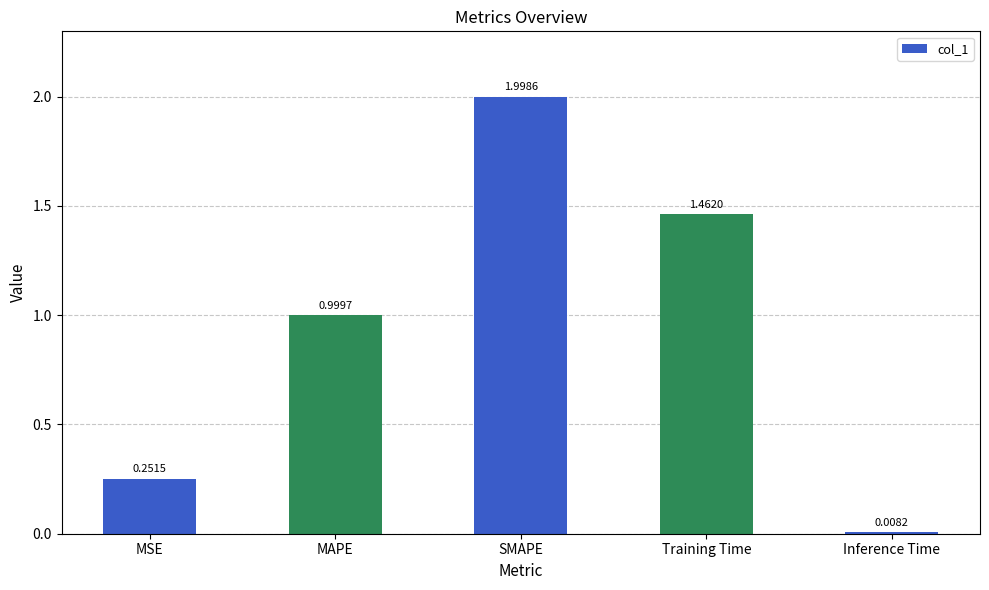

What is the change in value from Training Time to Inference Time?

-1.5